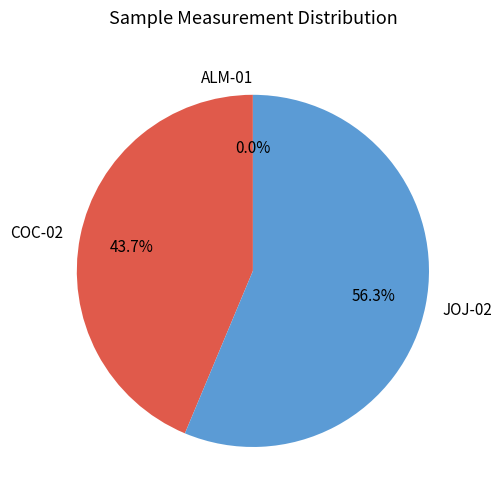

Does any single category account for the majority?

Yes